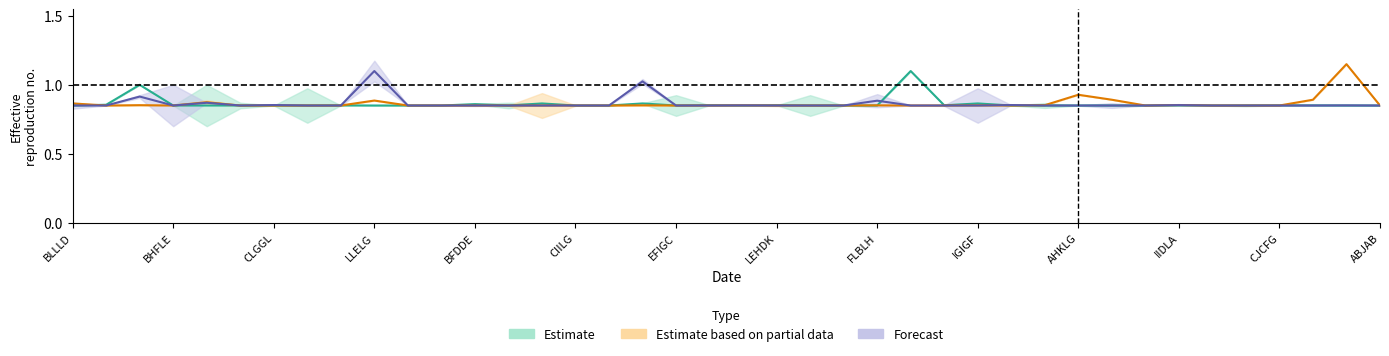

How many series are shown in this chart?

3